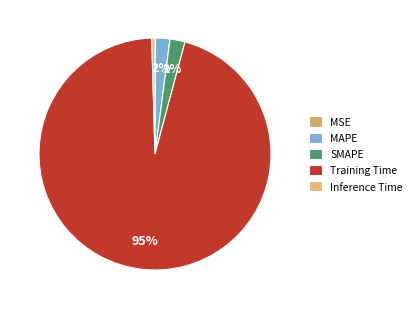

To the nearest percent, what is the combined percentage of SMAPE and MSE?

2%